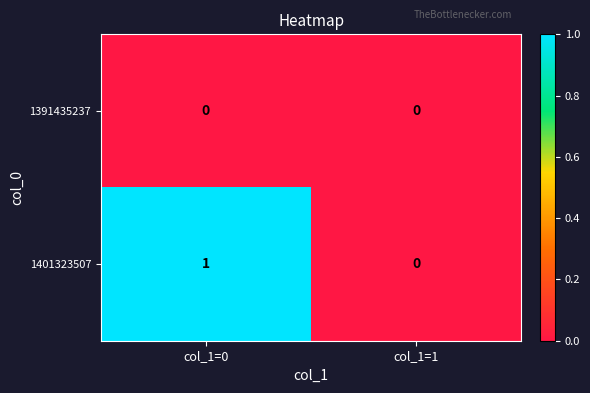

At which label is 1401323507 closest to 0?

col_1=1